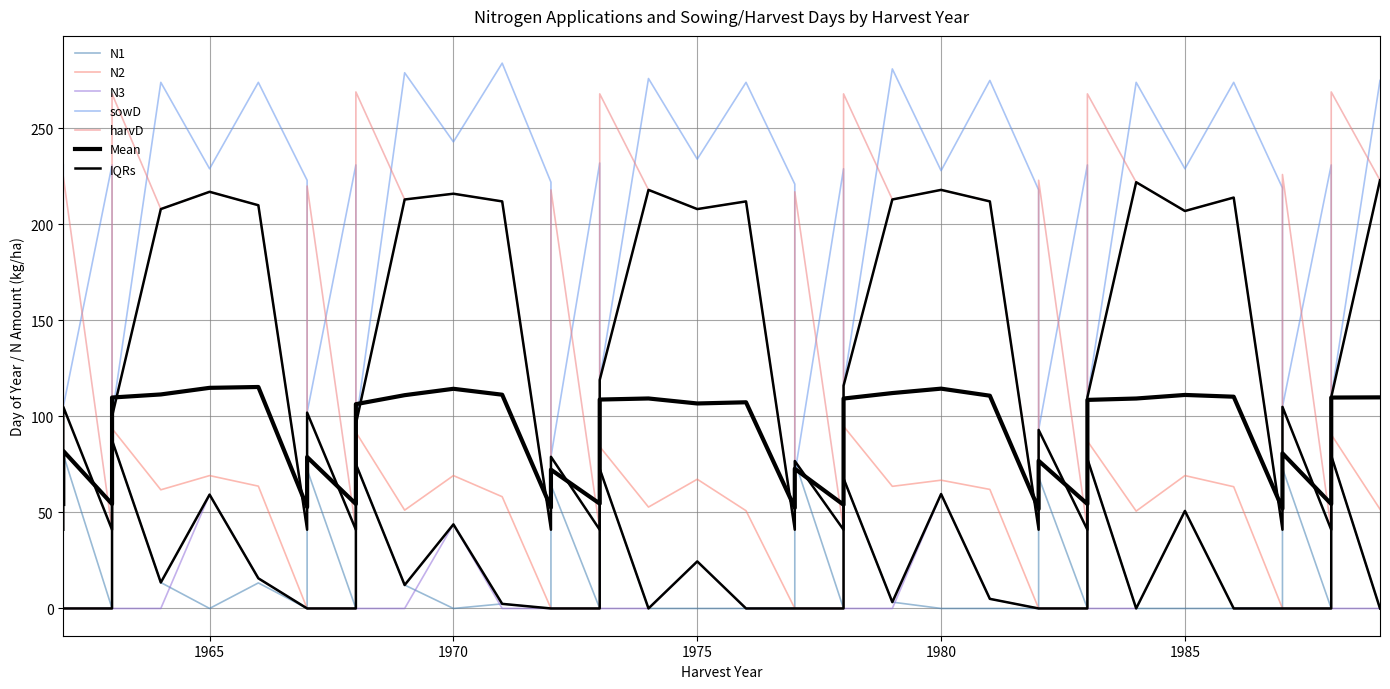

What is the sum of all sowD values?

8127.0